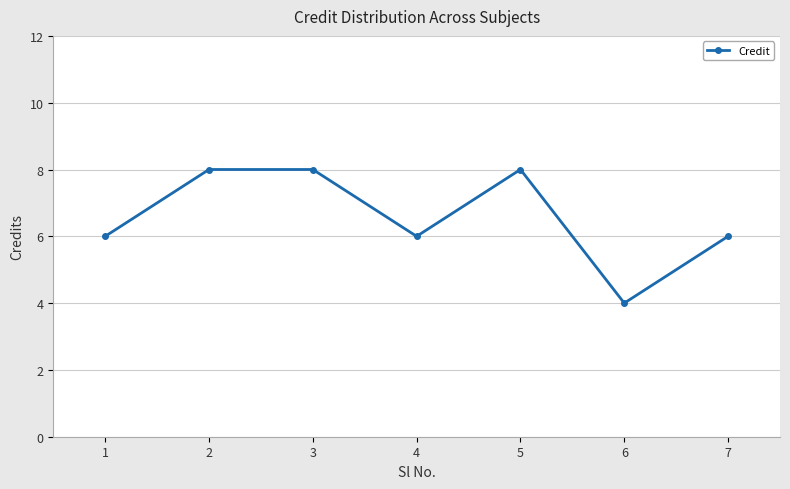

What is the difference between the maximum and second lowest values?

2